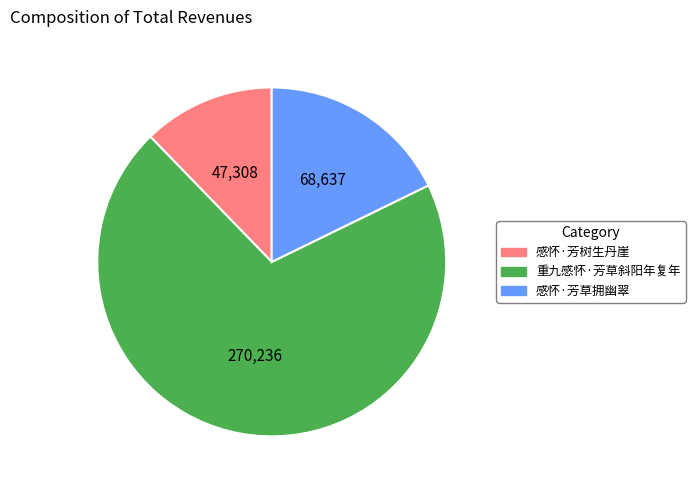

Do 感怀·芳树生丹崖 and 感怀·芳草拥幽翠 together represent more than half of the pie?

No